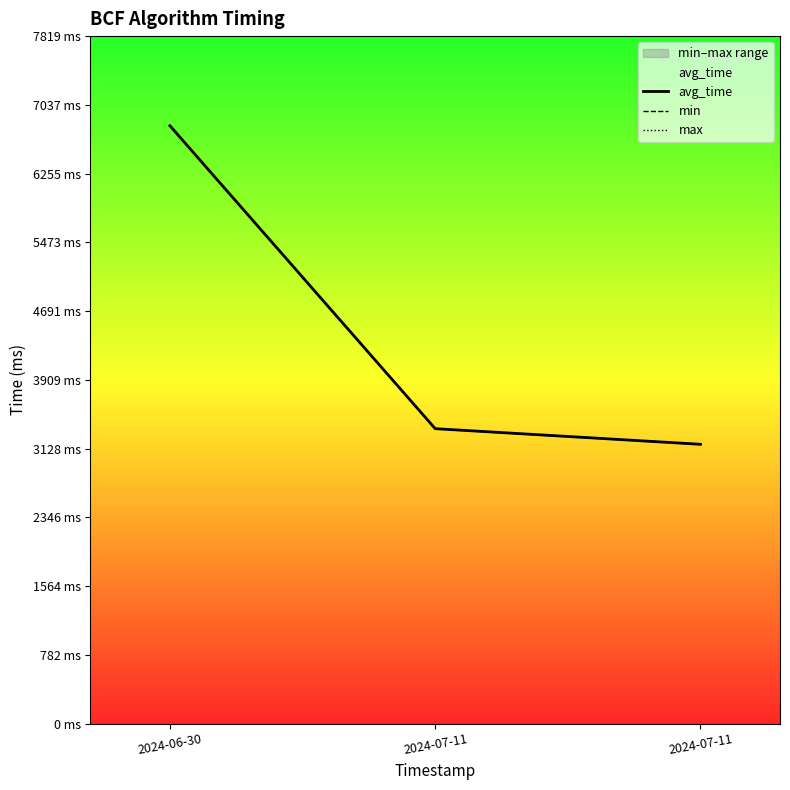

Which series has the widest spread of values?

avg_time